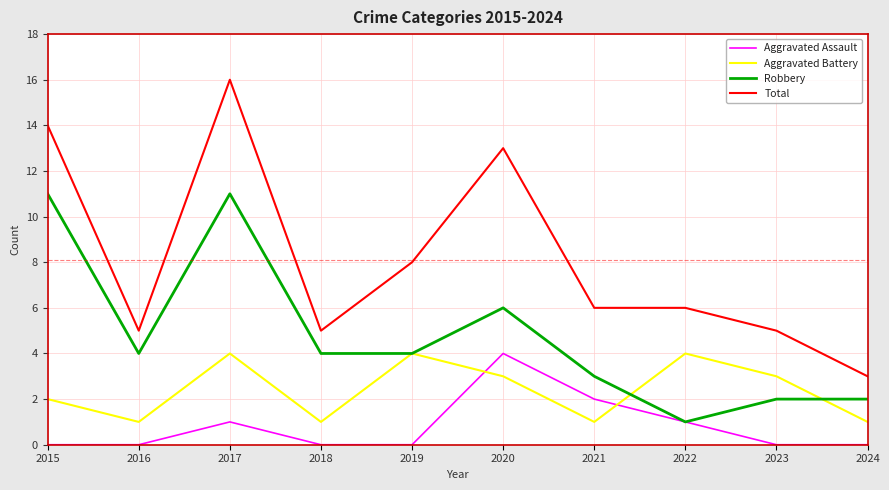

Reading right to left, what are all the values shown in this chart?

Aggravated Assault: 2024=0	2023=0	2022=1	2021=2	2020=4	2019=0	2018=0	2017=1	2016=0	2015=0
Aggravated Battery: 2024=1	2023=3	2022=4	2021=1	2020=3	2019=4	2018=1	2017=4	2016=1	2015=2
Robbery: 2024=2	2023=2	2022=1	2021=3	2020=6	2019=4	2018=4	2017=11	2016=4	2015=11
Total: 2024=3	2023=5	2022=6	2021=6	2020=13	2019=8	2018=5	2017=16	2016=5	2015=14